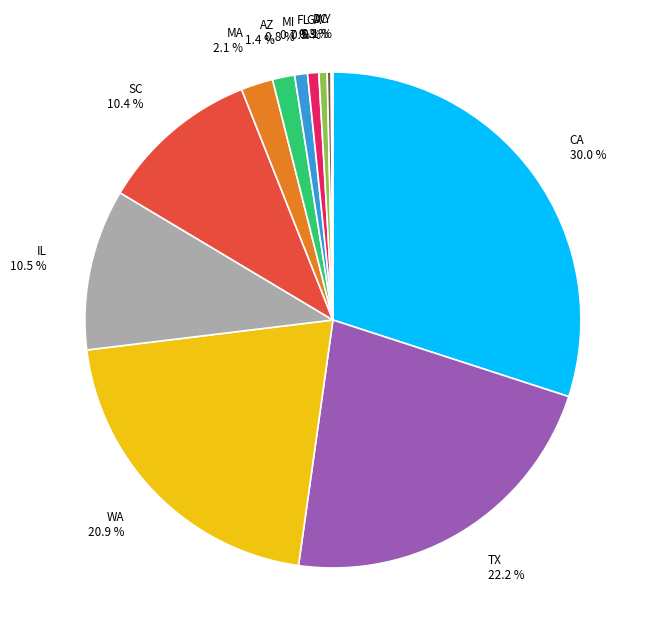

Does IL account for over 50% of the chart?

No